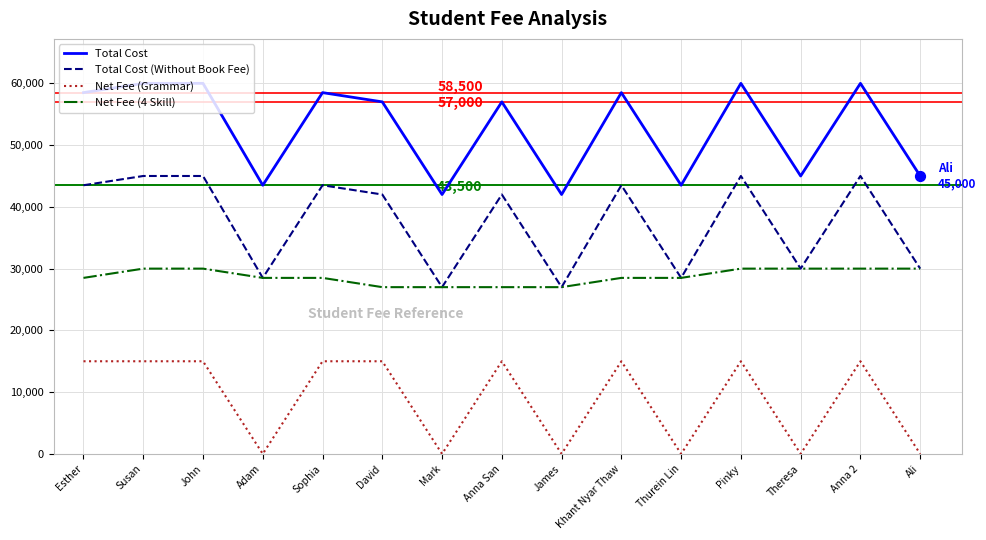

What is the spread (max minus min) of values at Susan?

45000